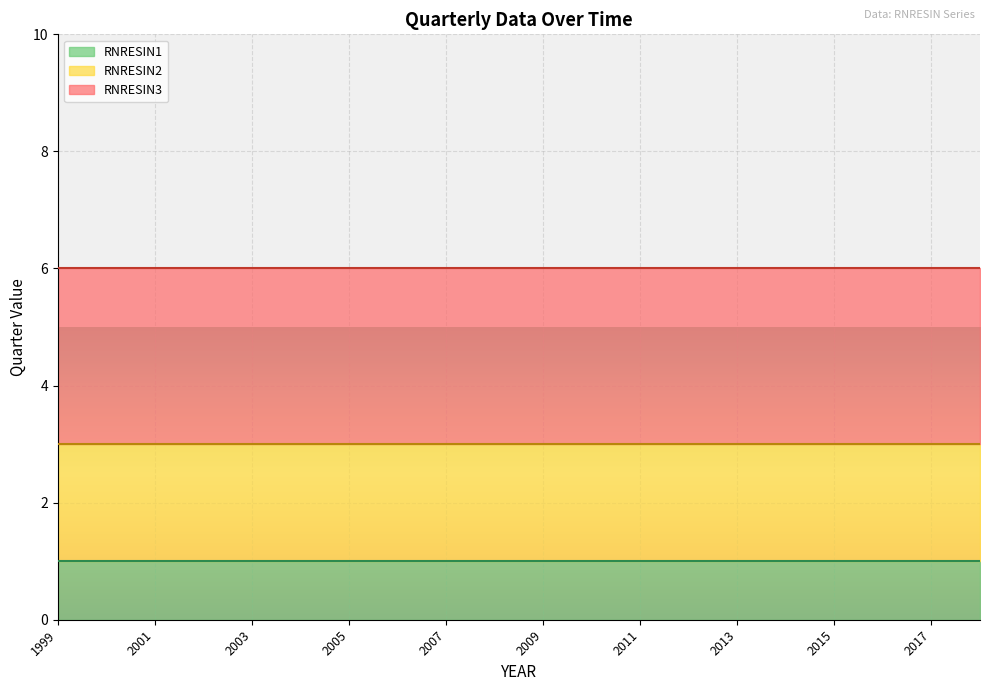

The RNRESIN1 series shows 1 at 2011. True or false?

True